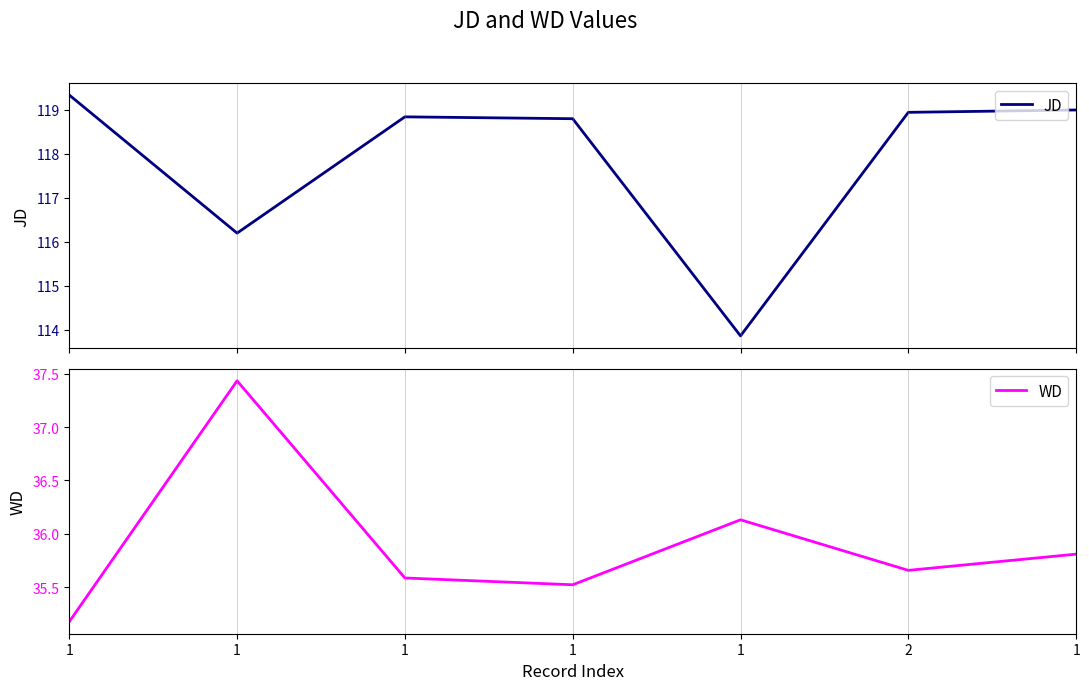

How many values in the JD series exceed 118?

5